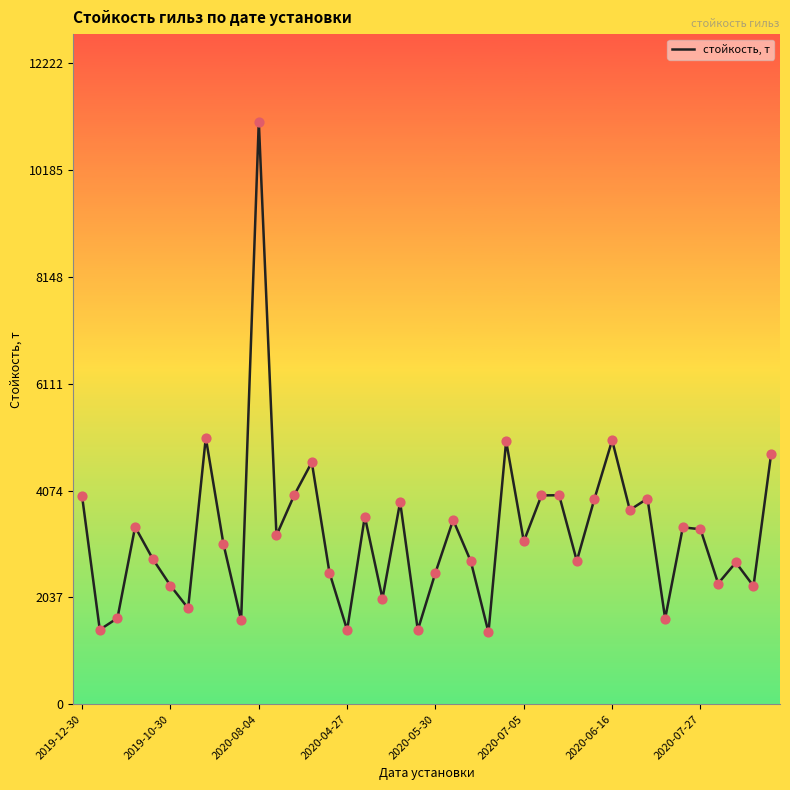

What is the difference between the maximum and minimum values?

9740